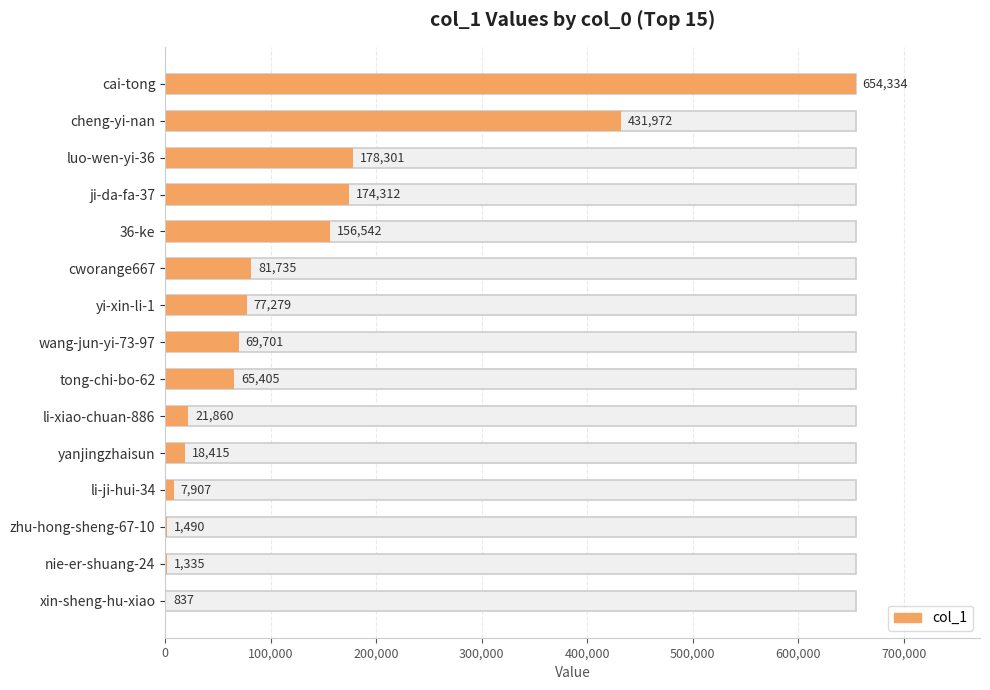

What is the difference between the maximum and minimum values?

653497